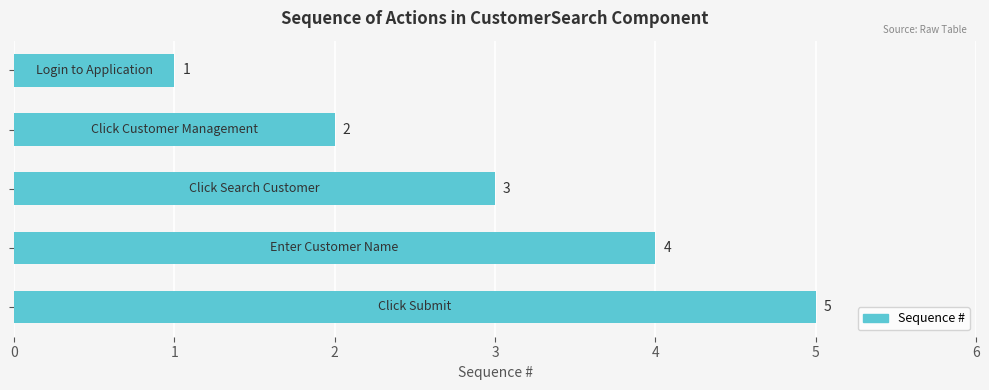

What is the value of the 1st bar from the top?

1